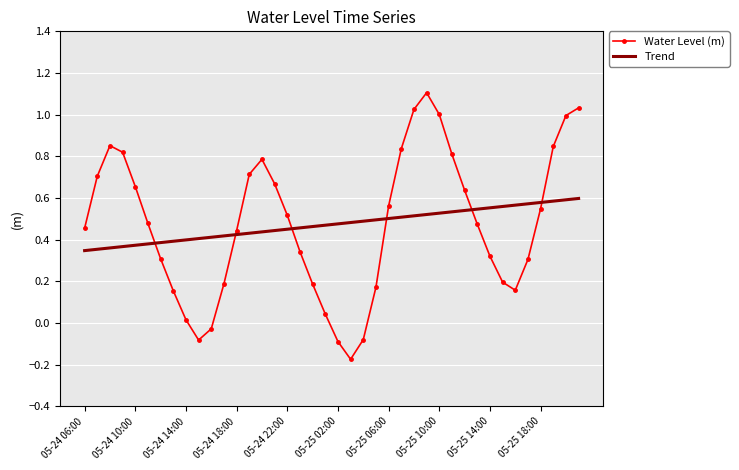

What is the maximum value shown in the chart?

1.1